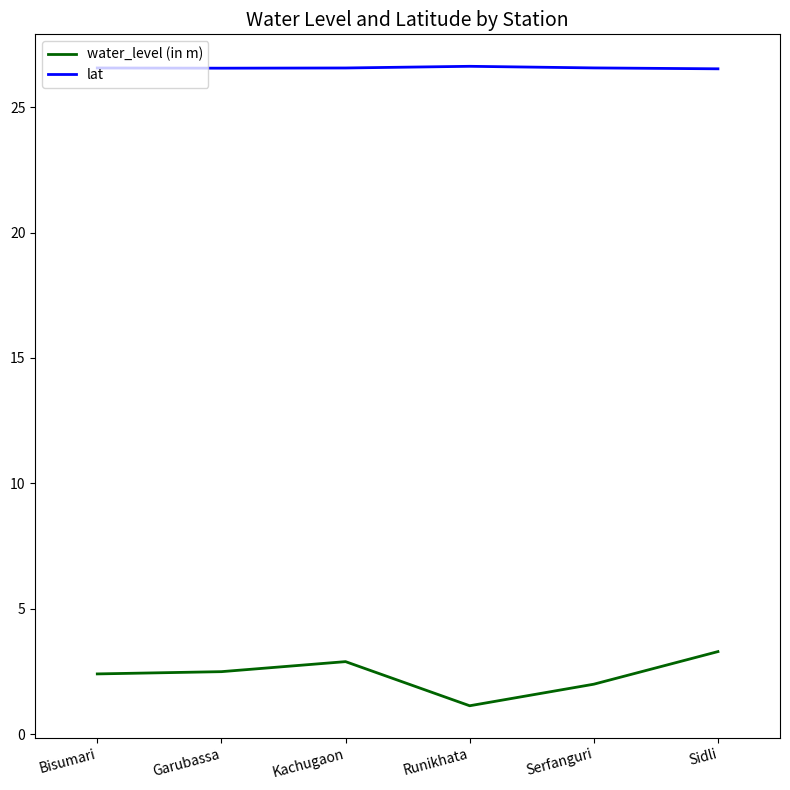

At Garubassa, list the series in order from largest to smallest.

lat, water_level (in m)